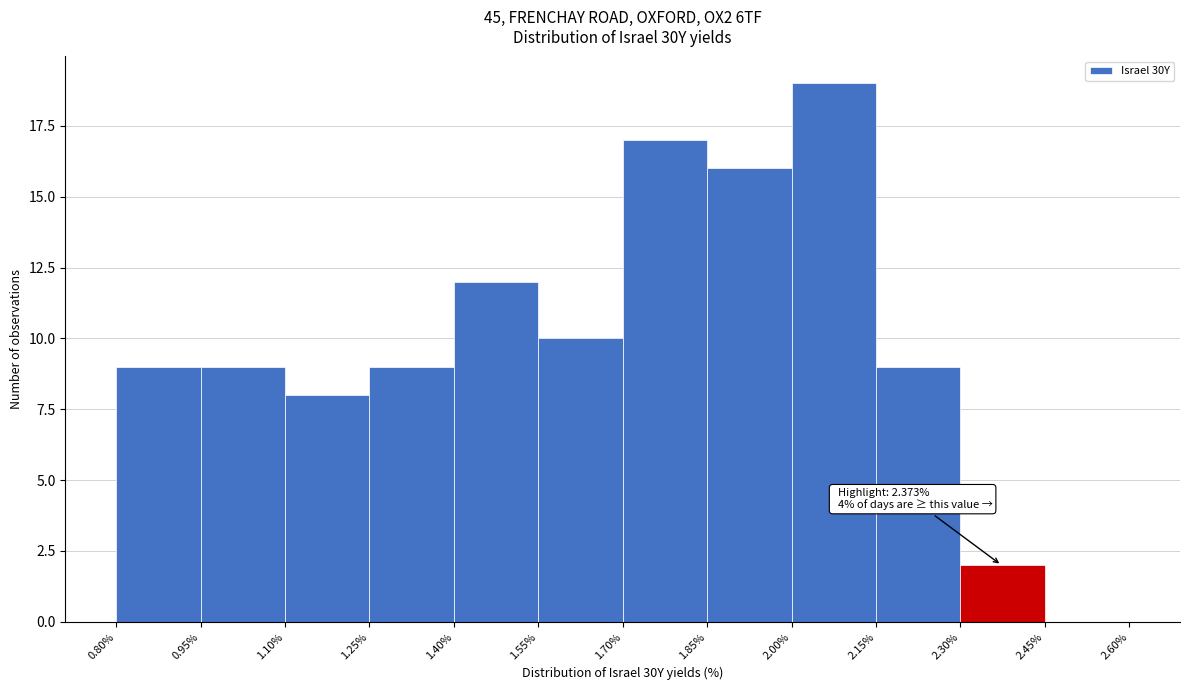

Which range on the x-axis has the tallest bar?

2.00% to 2.15%